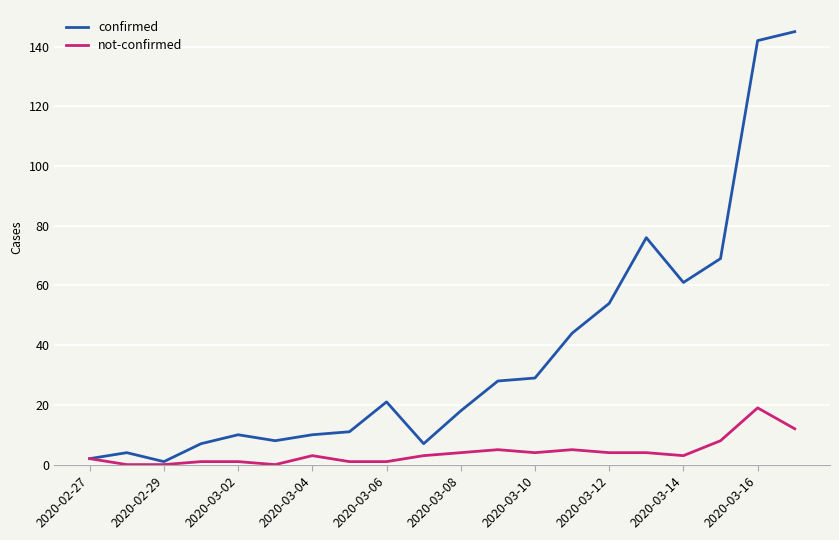

What is the maximum value shown in the chart?

145